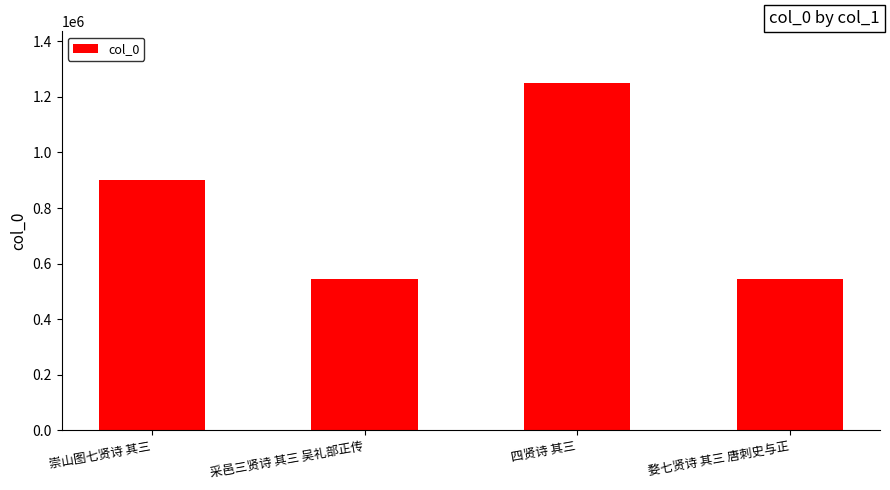

What is the difference between the values at 崇山图七贤诗 其三 and 四贤诗 其三?

346746